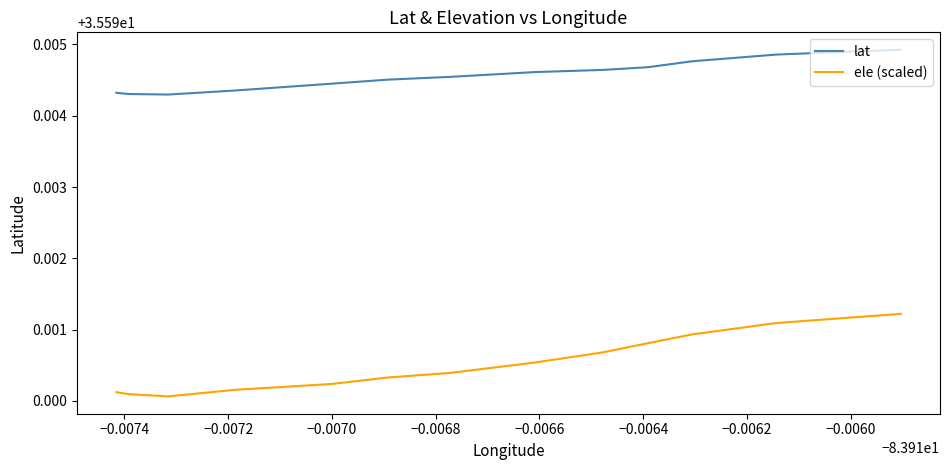

Is it true that lat equals 19.5 at −0.0076?

False